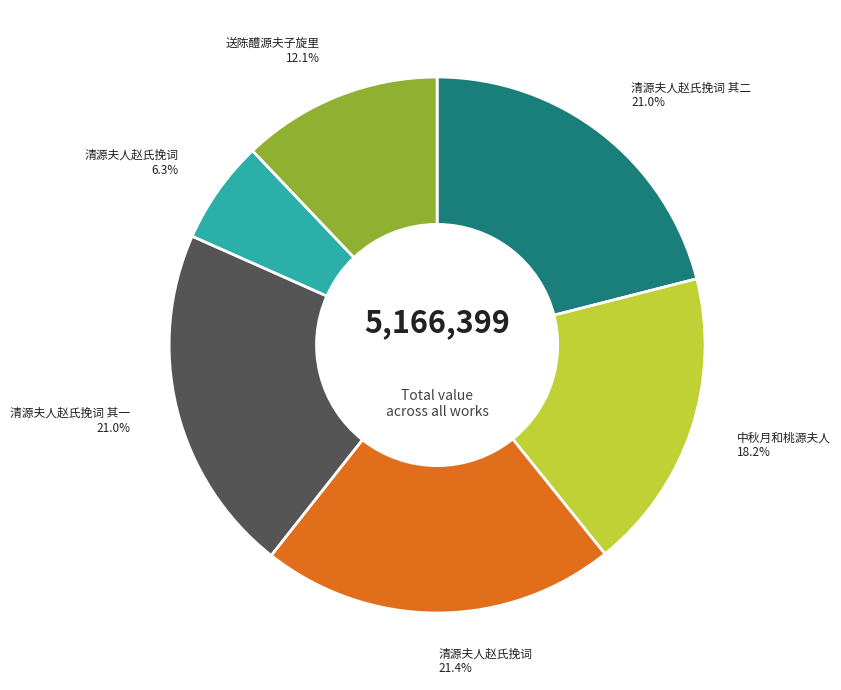

Does any single category account for the majority?

No